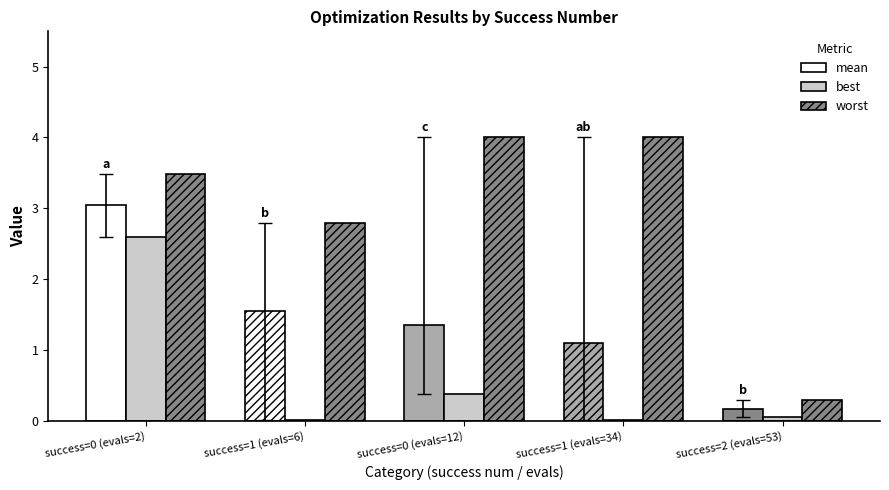

Does the chart contain stacked bars?

No